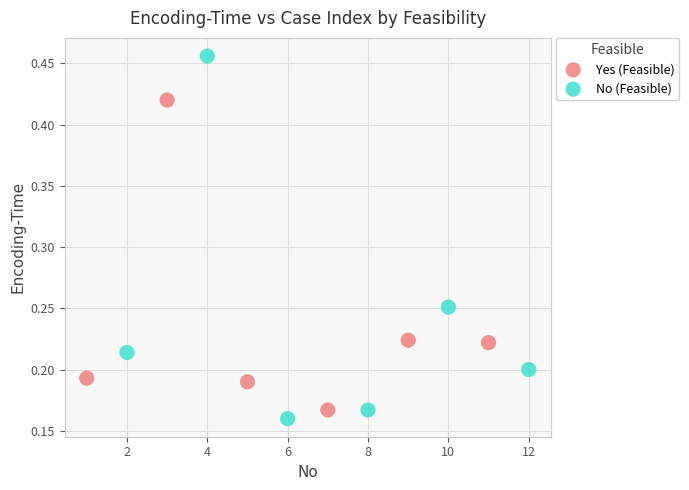

Which series has the largest Y range (max minus min)?

No (Feasible)